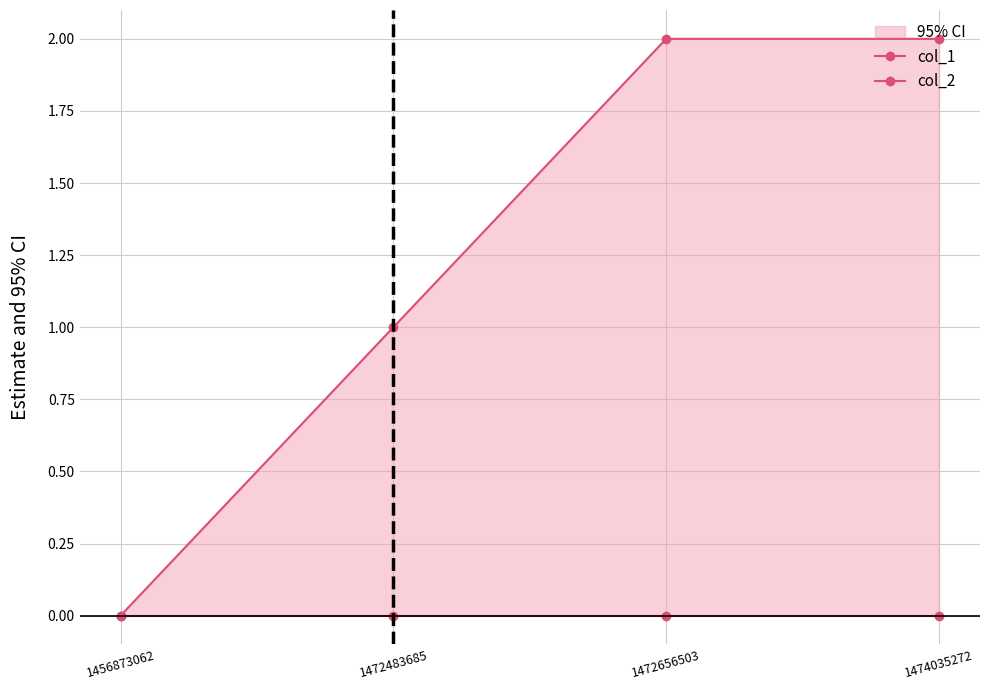

What is the maximum value shown in the chart?

2